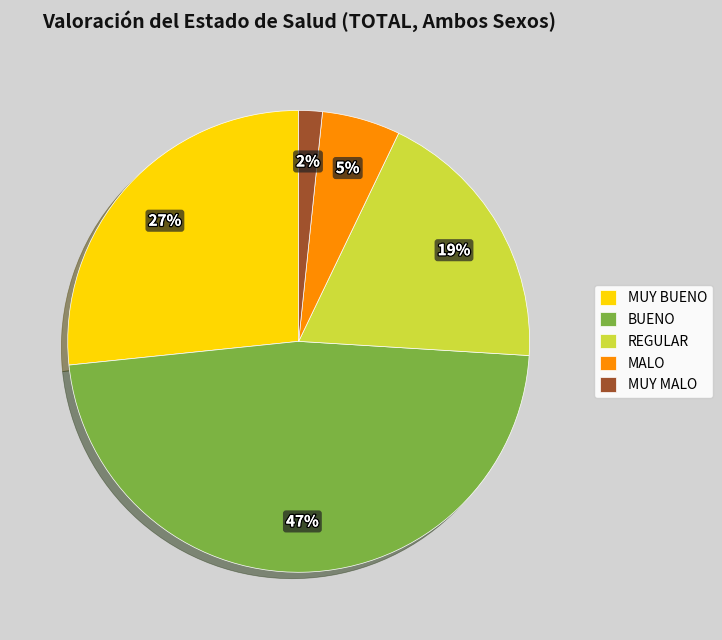

Approximately how many times larger is the value at MUY MALO compared to MUY BUENO?

0.1